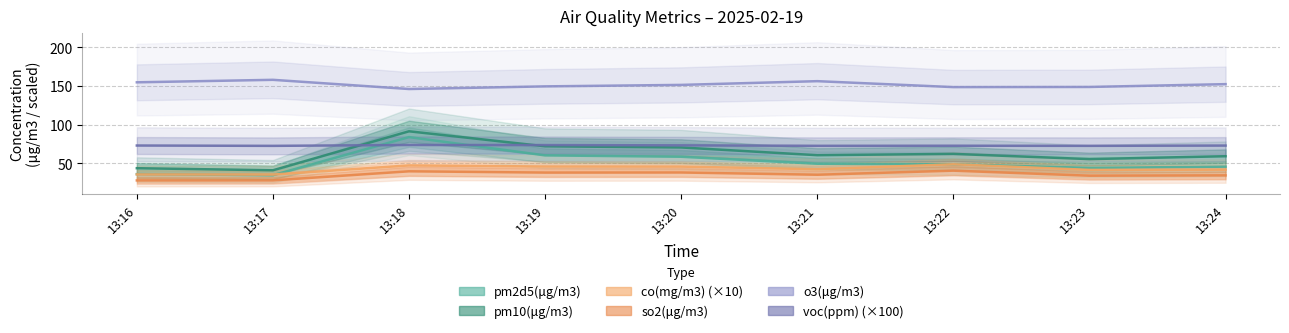

The voc(ppm) series shows 35.3 at 13:16. True or false?

False